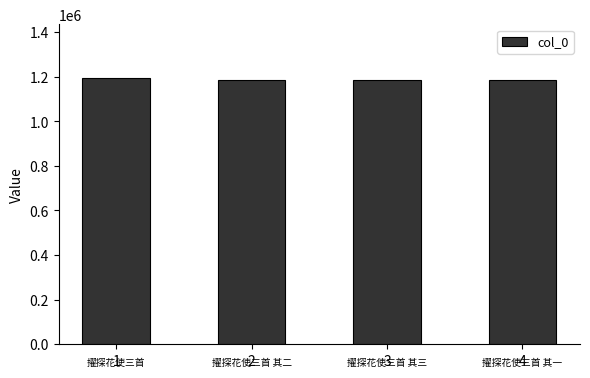

How many bars are there in total?

4